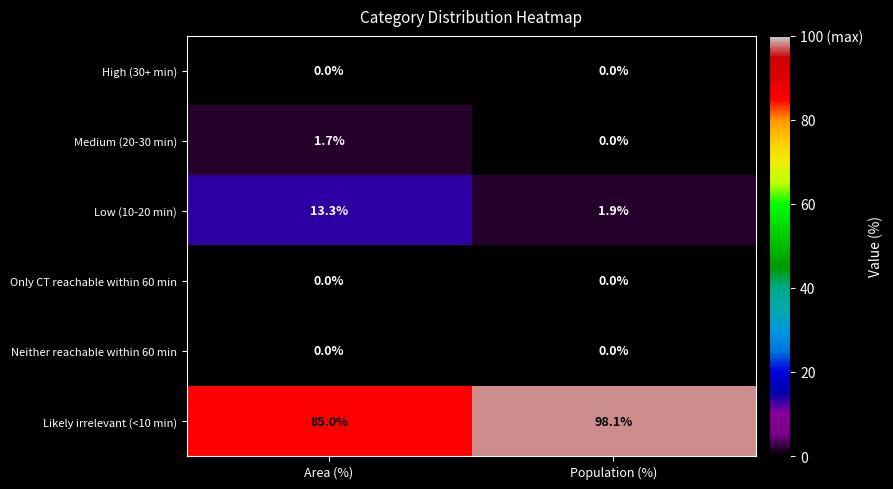

Which series has the largest range (max minus min)?

Likely irrelevant (<10 min)